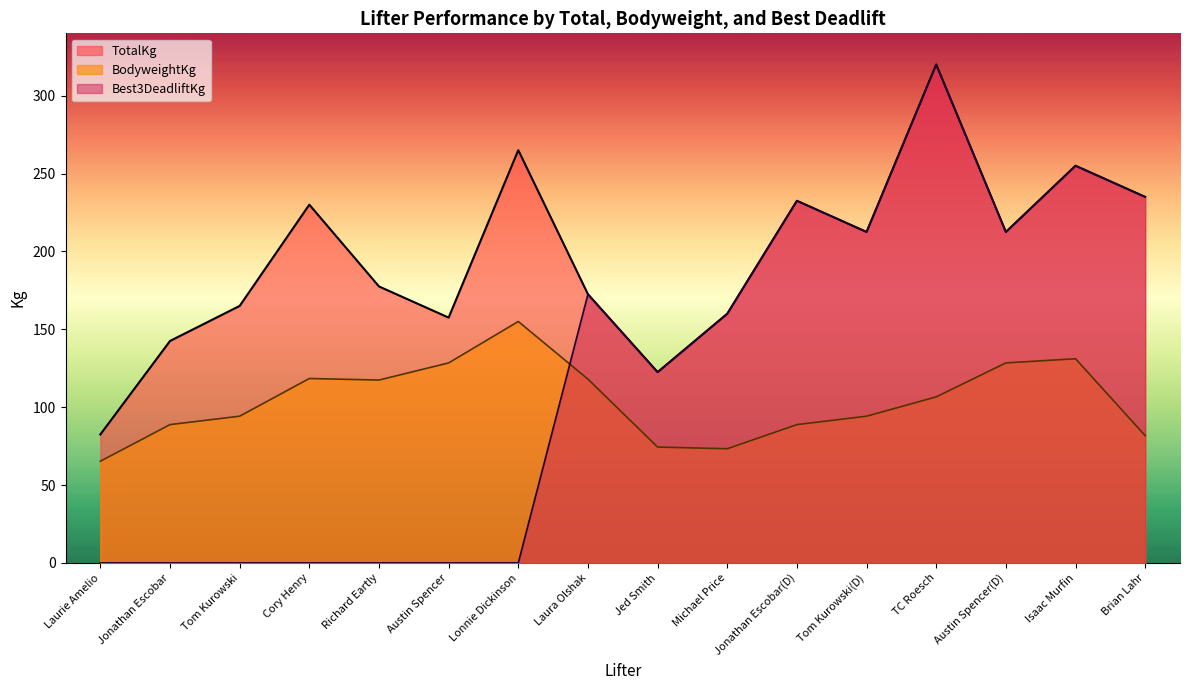

Does the chart have visible grid lines?

No